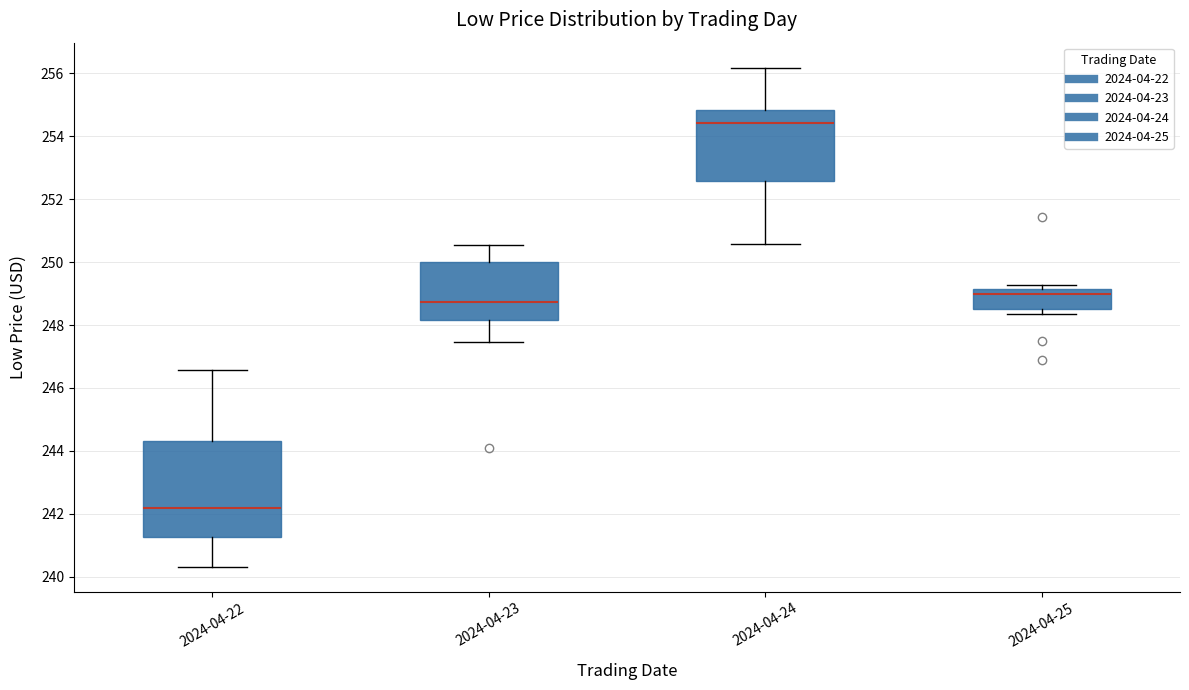

Comparing the boxes themselves (not the whiskers), which one is the tallest?

2024-04-22